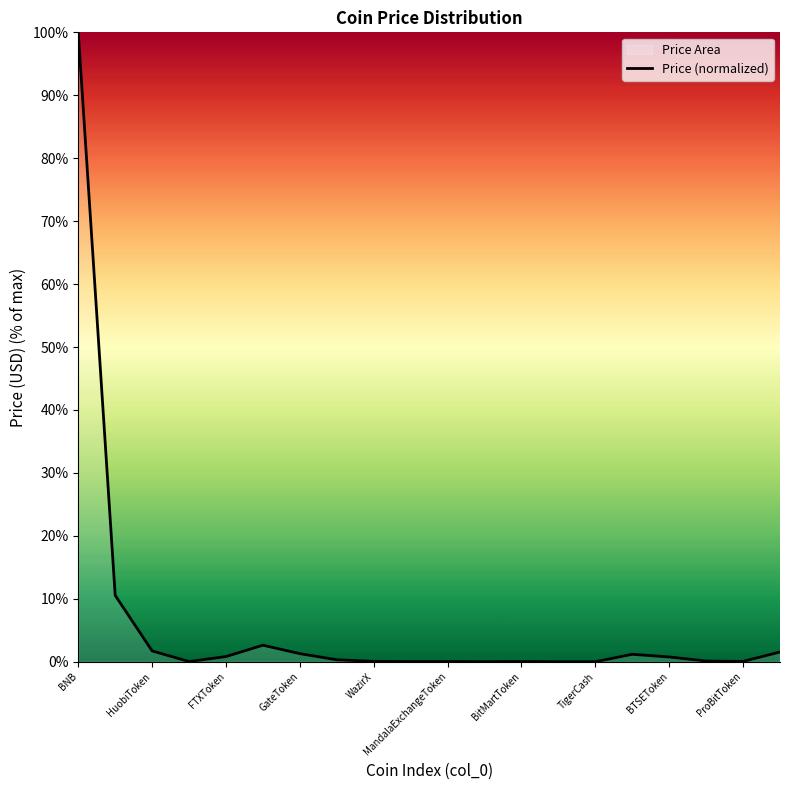

Which category has the highest value across all series?

BNB